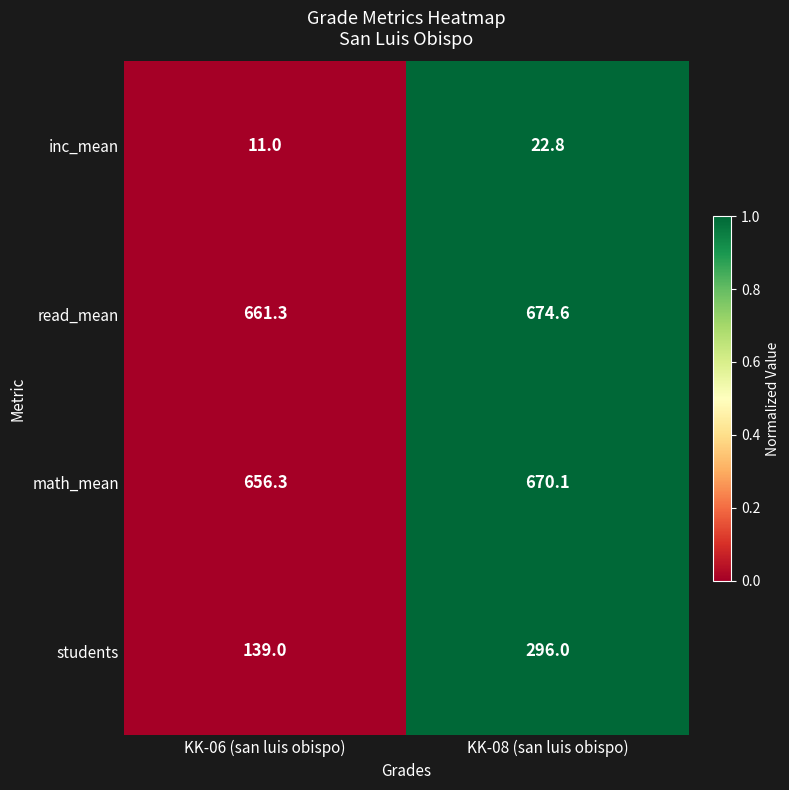

Which series has the largest range (max minus min)?

students